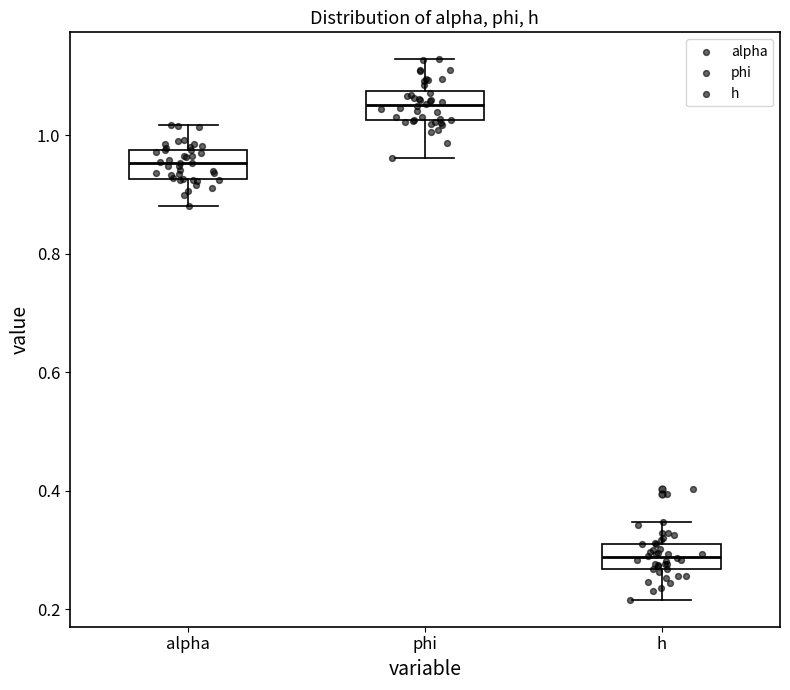

Which box has the highest median line?

phi